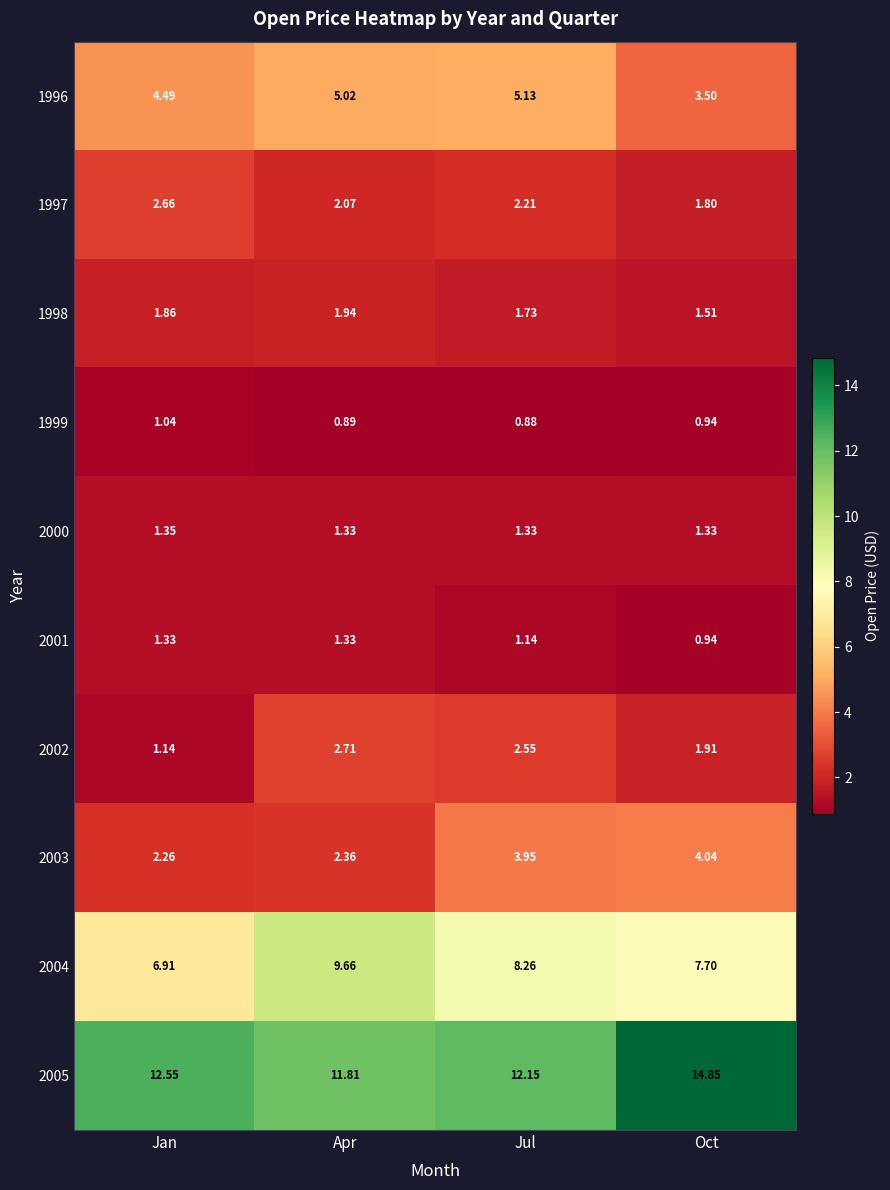

Rank the categories by 1996 value from lowest to highest.

Oct, Jan, Apr, Jul